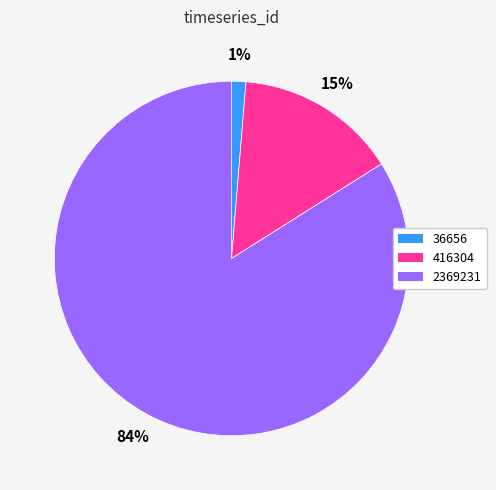

Which category has the smallest portion of the pie?

36656